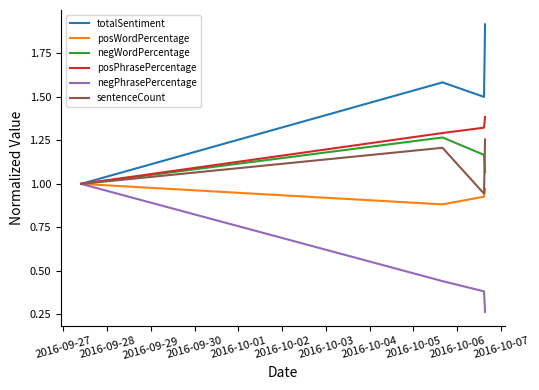

How many series are shown in this chart?

6